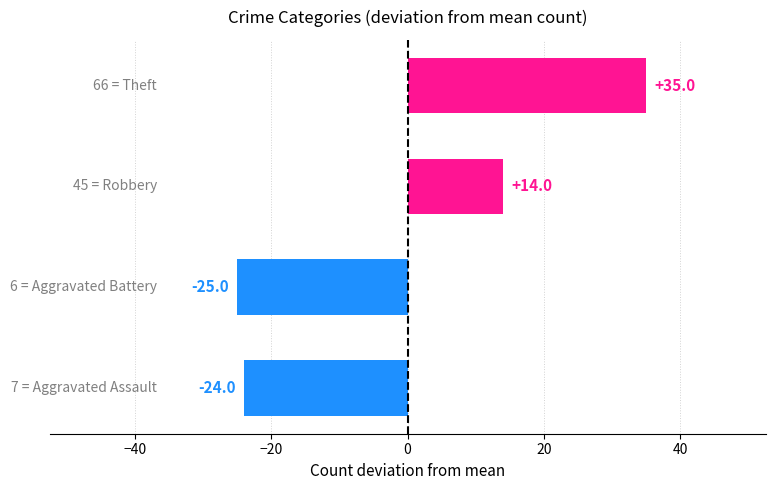

Count the number of data series in this chart.

1